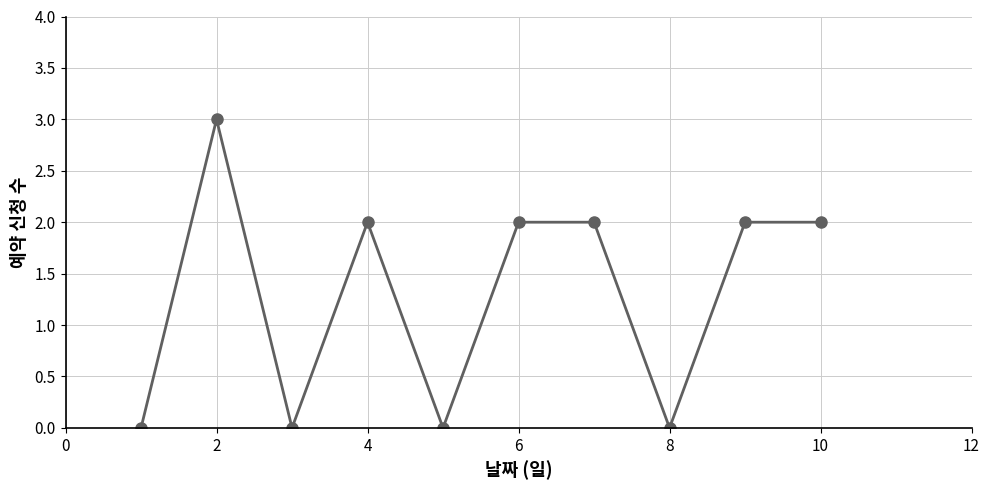

True or false: the data has more than 0 interior local peaks.

True